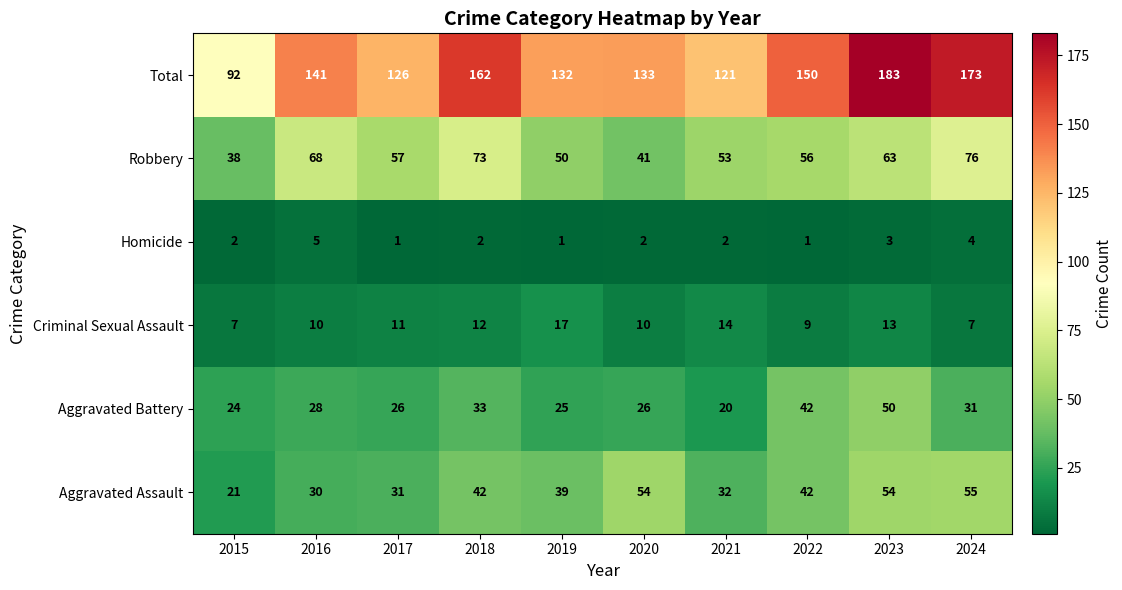

True or false: Homicide has a value of 1 at 2017.

True